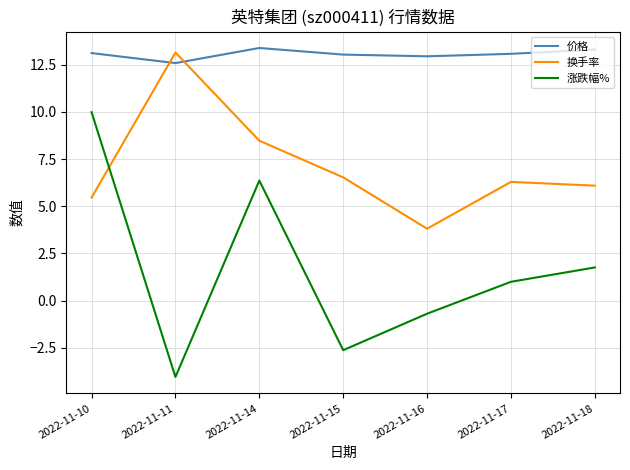

What is the difference between the highest and lowest values at 2022-11-11?

17.2